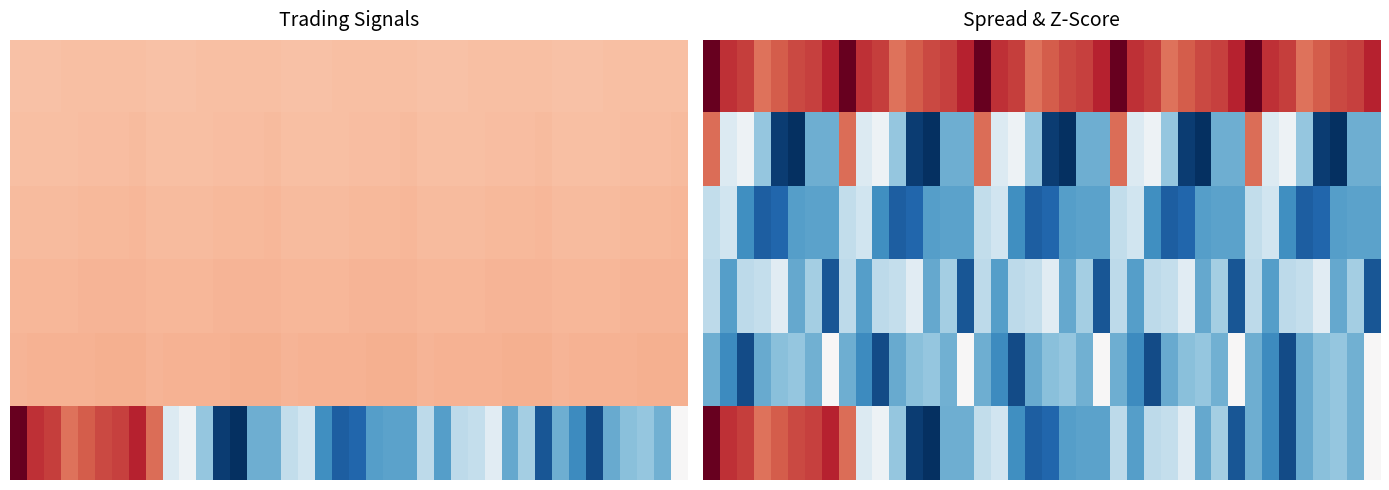

Which has a higher value, 18 or 17?

17